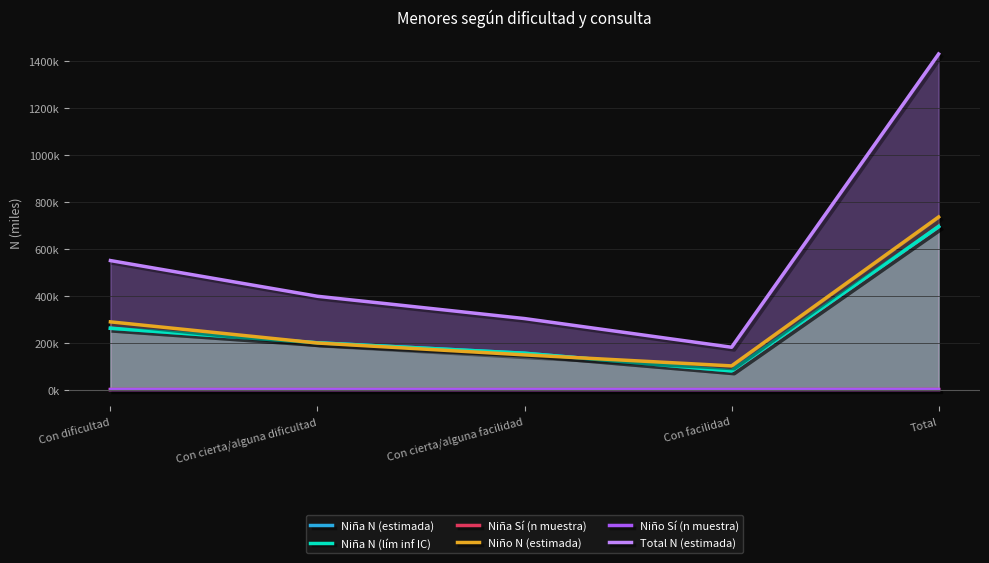

Which category has the lowest value in the Niño N (estimada) series?

Con facilidad